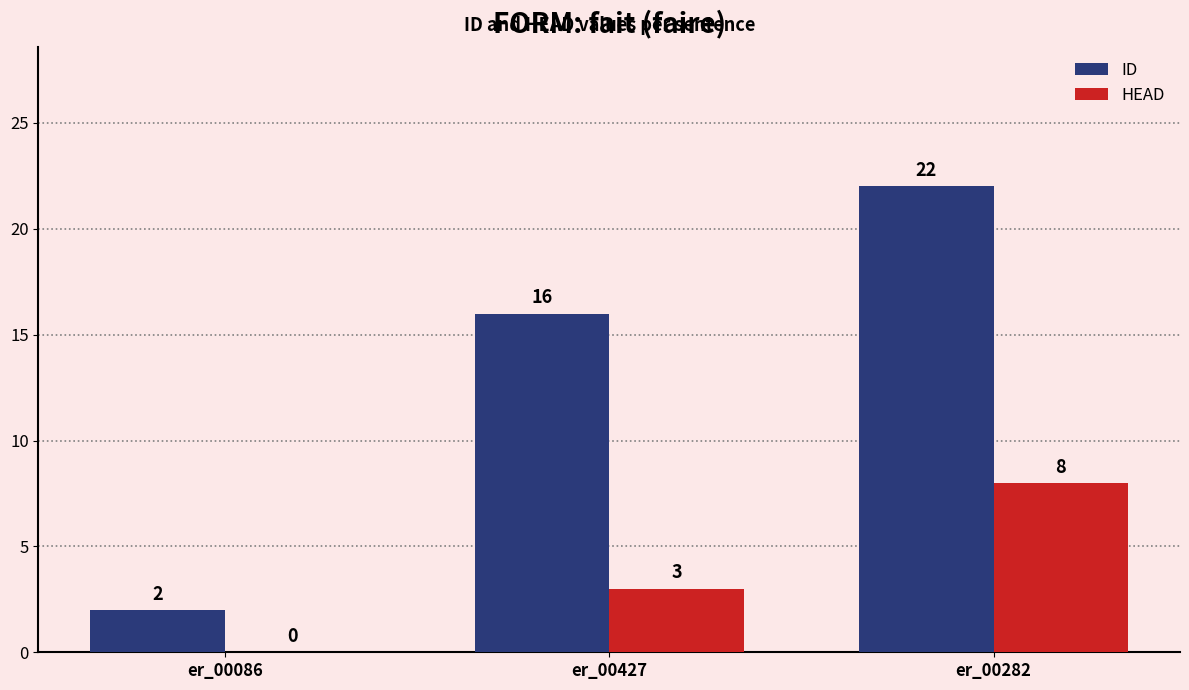

Which series changed the most between er_00086 and er_00427?

ID